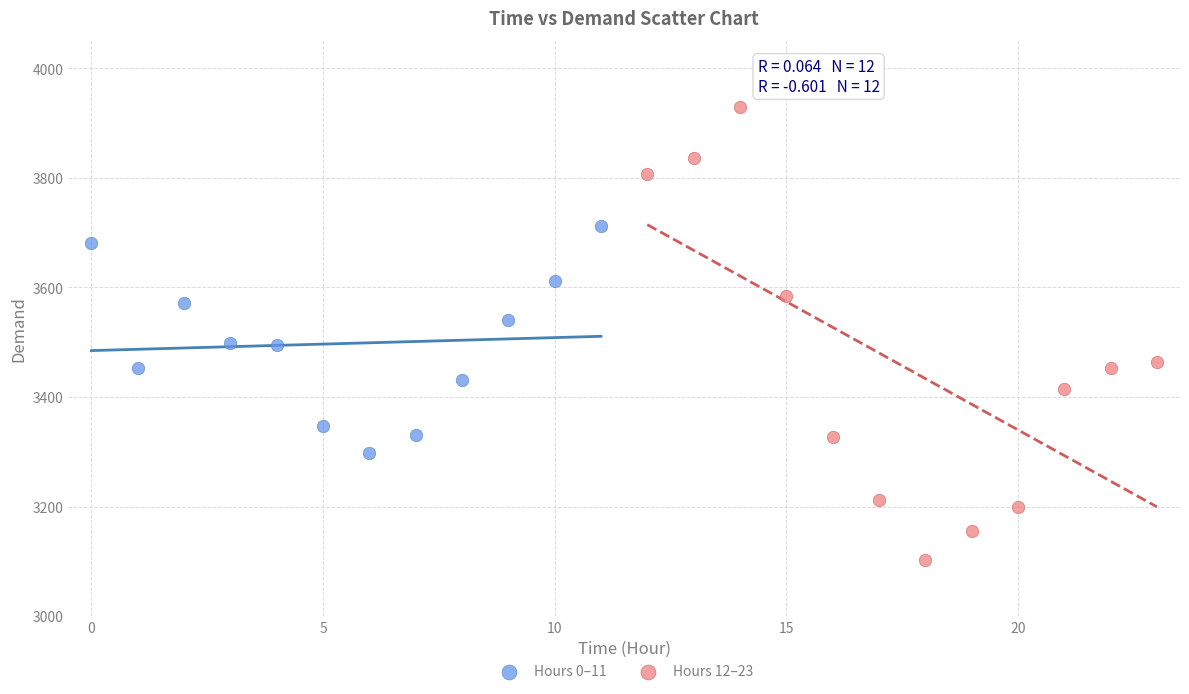

Which series contains the highest Y value?

Hours 12–23